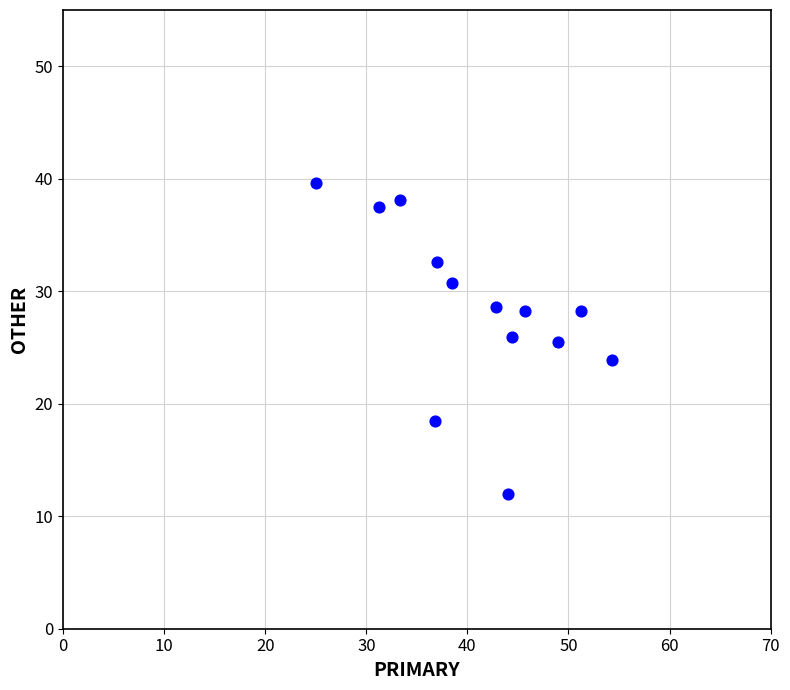

What is the range of Y values (max minus min)?

27.6